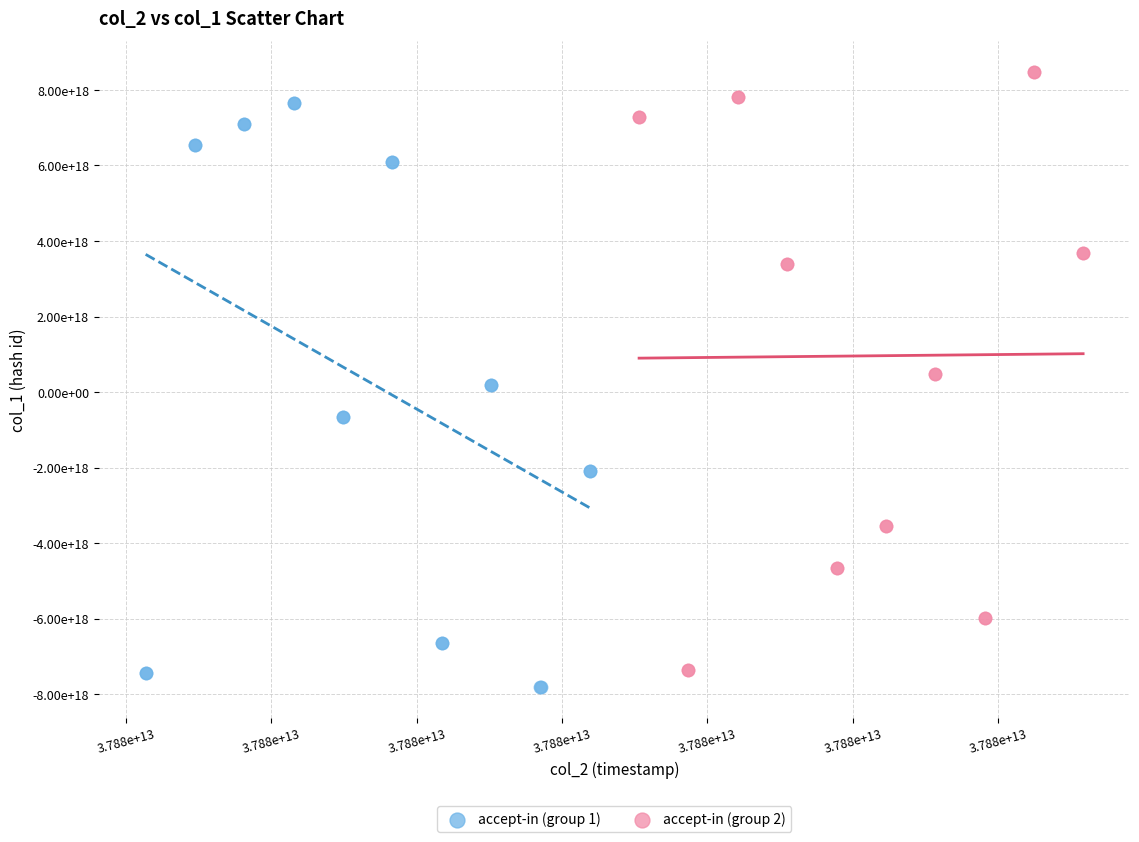

What are all the series names shown in the legend?

accept-in (group 1), accept-in (group 2)